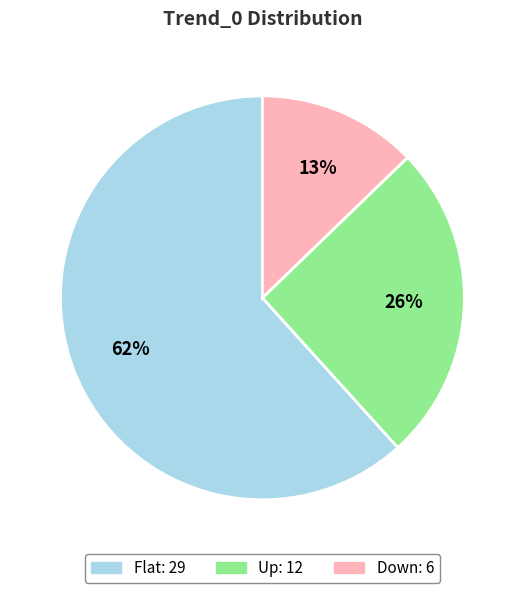

What percentage is the Down slice, to the nearest percent?

13%